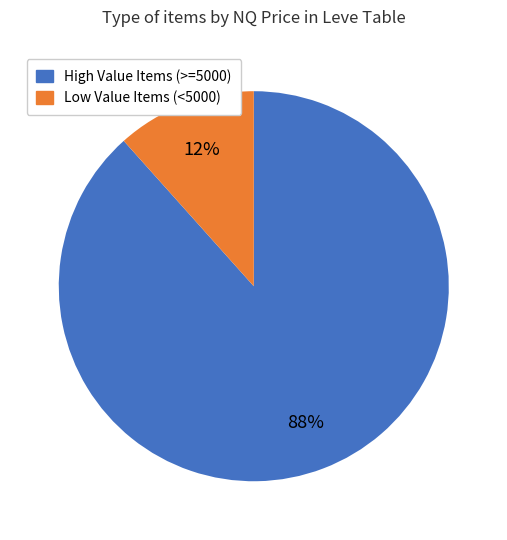

What is the largest slice in the pie chart?

High Value Items (>=5000)